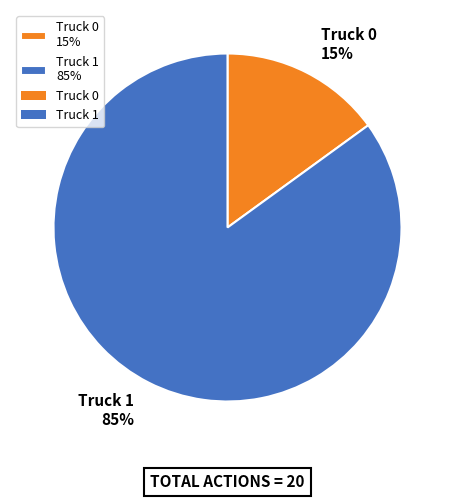

Rank the categories by value from highest to lowest.

Truck 1, Truck 0